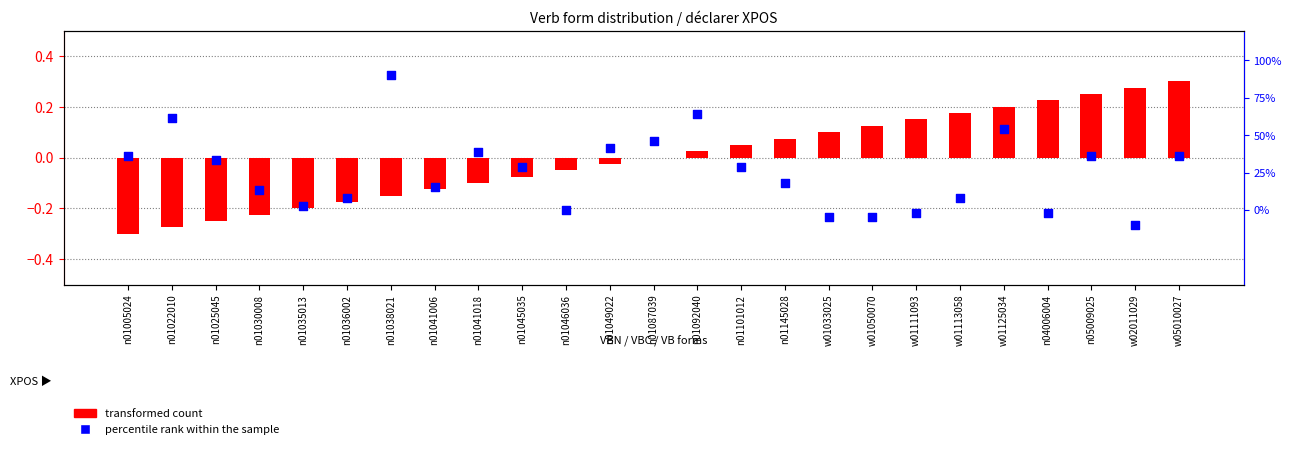

Which series has the largest total across all categories?

percentile rank within the sample